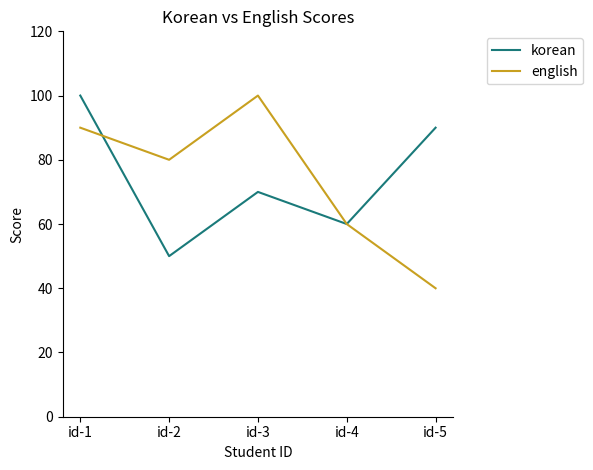

Is the value of english at id-4 greater than the value of korean at id-1?

No